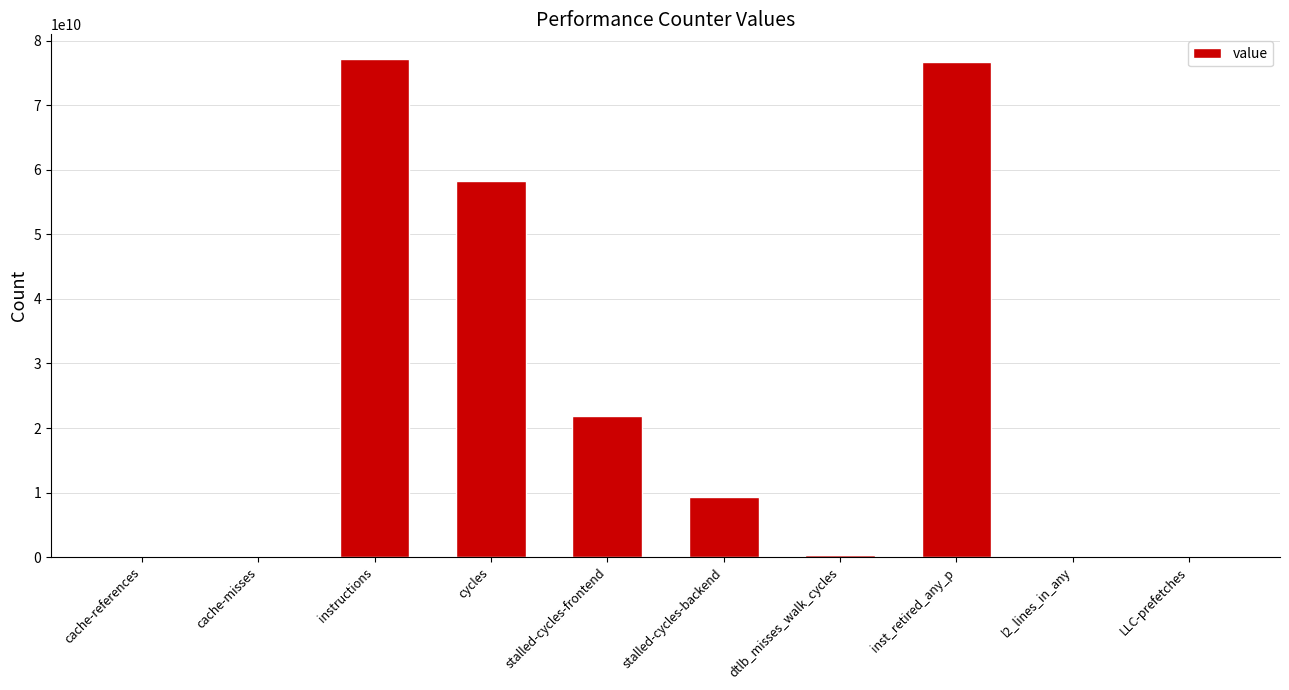

Are the bars grouped side by side (vs. stacked)?

No